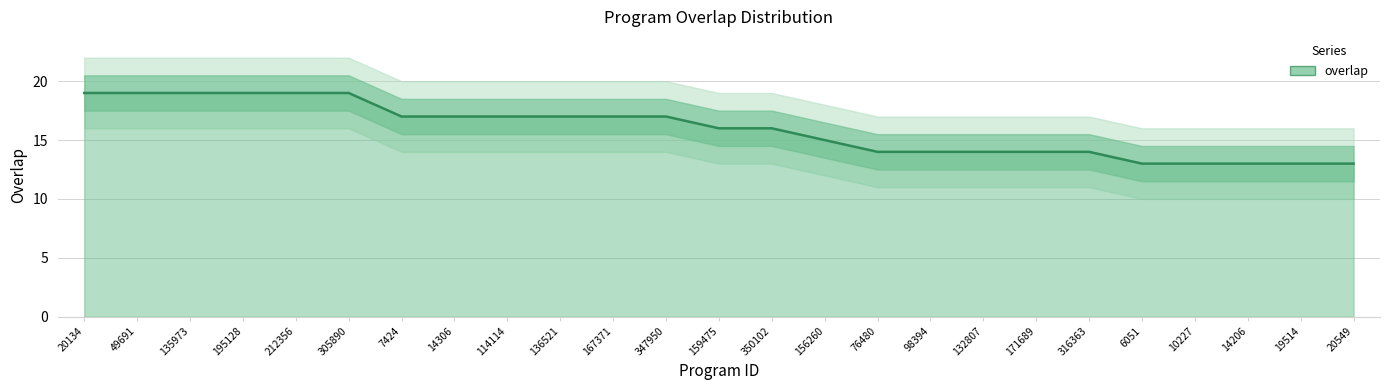

Approximately how many times larger is the value at 132807 compared to 212356?

0.7